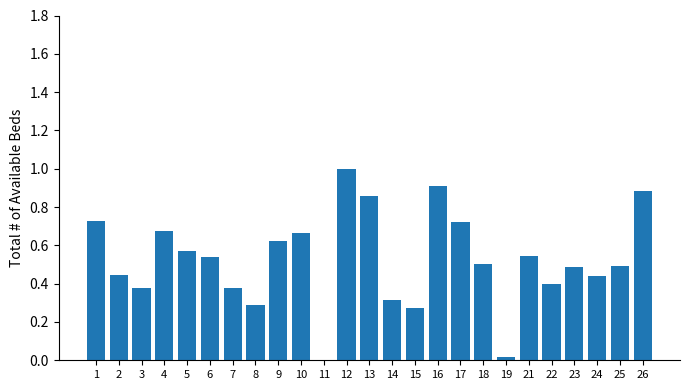

True or false: the data shows 0.9 at 13.

True